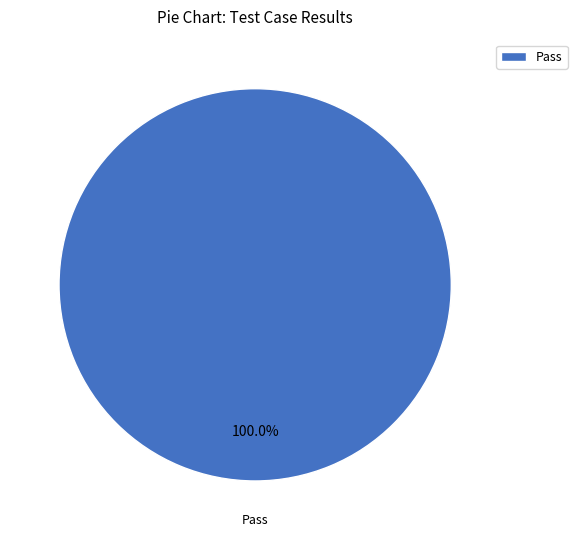

Rank the categories by value from lowest to highest.

Pass